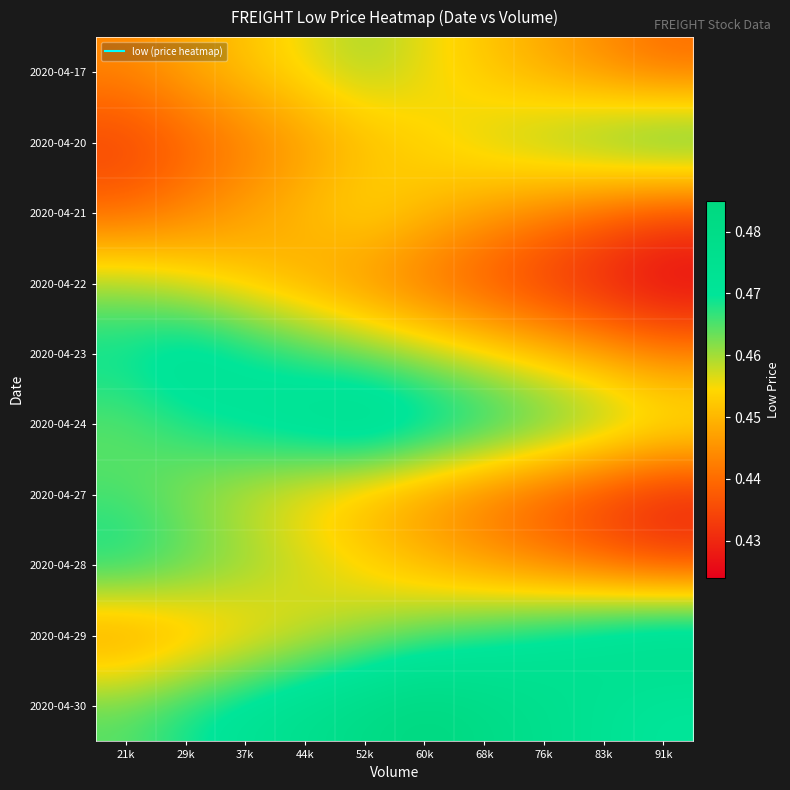

Reading left to right, extract all data points from this chart.

2020-04-17: 21k=0.4	29k=0.4	37k=0.5	44k=0.5	52k=0.5	60k=0.5	68k=0.5	76k=0.4	83k=0.4	91k=0.4
2020-04-20: 21k=0.4	29k=0.4	37k=0.4	44k=0.4	52k=0.4	60k=0.5	68k=0.5	76k=0.5	83k=0.5	91k=0.5
2020-04-21: 21k=0.4	29k=0.4	37k=0.4	44k=0.5	52k=0.5	60k=0.5	68k=0.4	76k=0.4	83k=0.4	91k=0.4
2020-04-22: 21k=0.5	29k=0.5	37k=0.5	44k=0.4	52k=0.4	60k=0.4	68k=0.4	76k=0.4	83k=0.4	91k=0.4
2020-04-23: 21k=0.5	29k=0.5	37k=0.5	44k=0.5	52k=0.5	60k=0.5	68k=0.5	76k=0.5	83k=0.4	91k=0.4
2020-04-24: 21k=0.5	29k=0.5	37k=0.5	44k=0.5	52k=0.5	60k=0.5	68k=0.5	76k=0.5	83k=0.5	91k=0.5
2020-04-27: 21k=0.5	29k=0.5	37k=0.5	44k=0.5	52k=0.4	60k=0.4	68k=0.4	76k=0.4	83k=0.4	91k=0.4
2020-04-28: 21k=0.5	29k=0.5	37k=0.5	44k=0.5	52k=0.5	60k=0.4	68k=0.4	76k=0.4	83k=0.4	91k=0.4
2020-04-29: 21k=0.4	29k=0.4	37k=0.5	44k=0.5	52k=0.5	60k=0.5	68k=0.5	76k=0.5	83k=0.5	91k=0.5
2020-04-30: 21k=0.5	29k=0.5	37k=0.5	44k=0.5	52k=0.5	60k=0.5	68k=0.5	76k=0.5	83k=0.5	91k=0.5